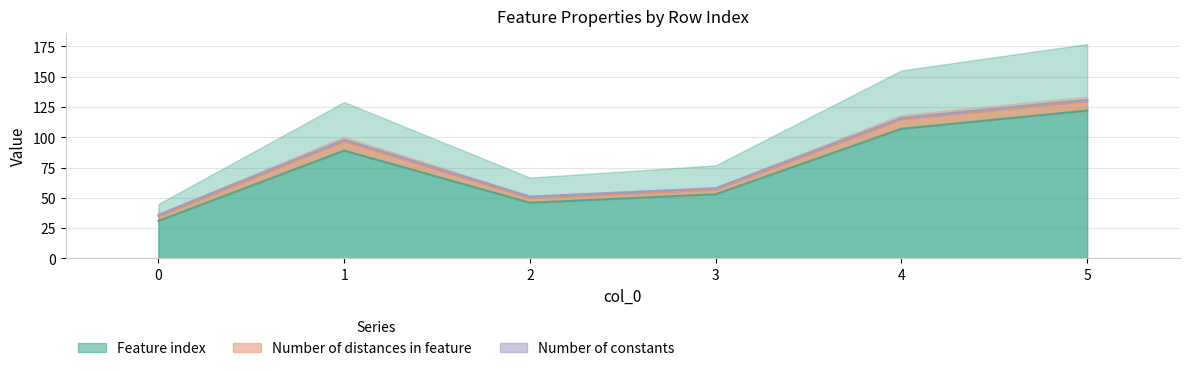

How many lines are shown in the chart?

3